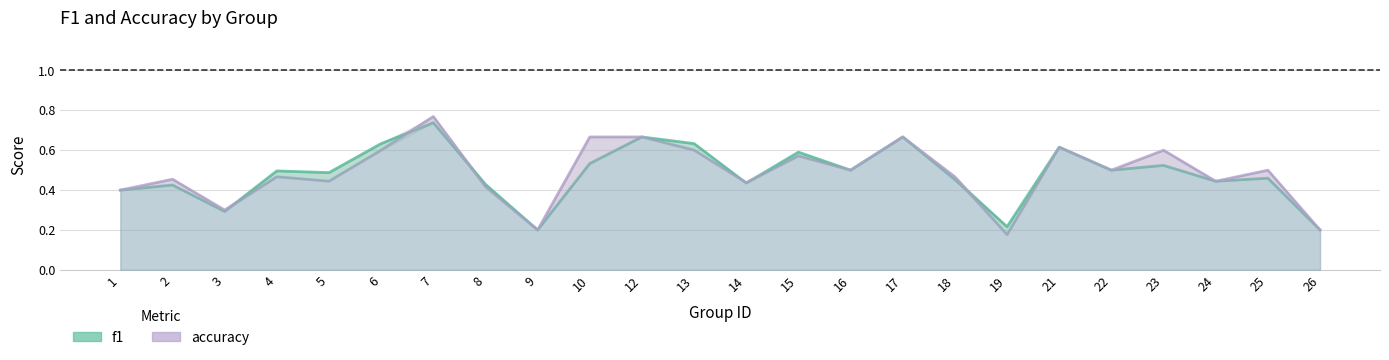

What is the difference between the f1 values at 1 and 16?

0.1